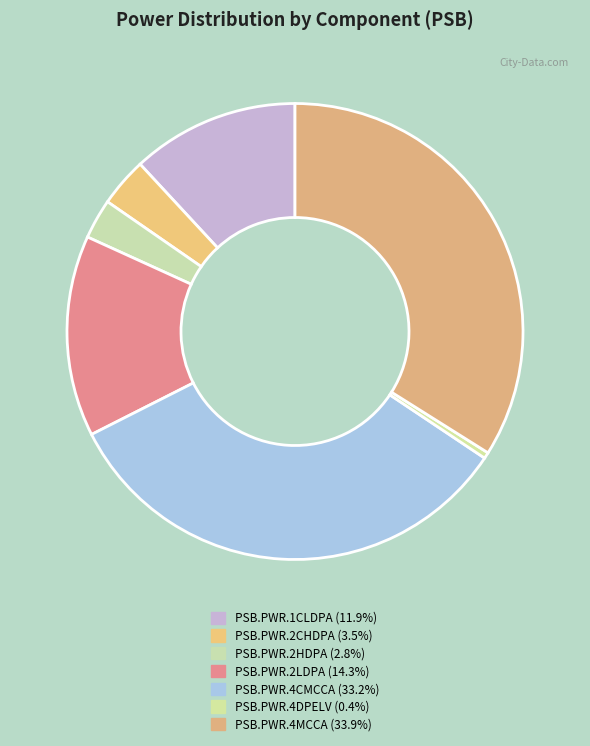

Rank the categories by value from lowest to highest.

PSB.PWR.4DPELV, PSB.PWR.2HDPA, PSB.PWR.2CHDPA, PSB.PWR.1CLDPA, PSB.PWR.2LDPA, PSB.PWR.4CMCCA, PSB.PWR.4MCCA